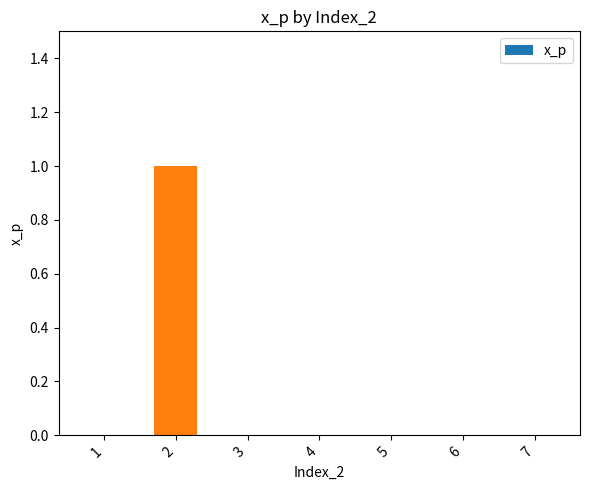

The value at 1 is 0. True or false?

True